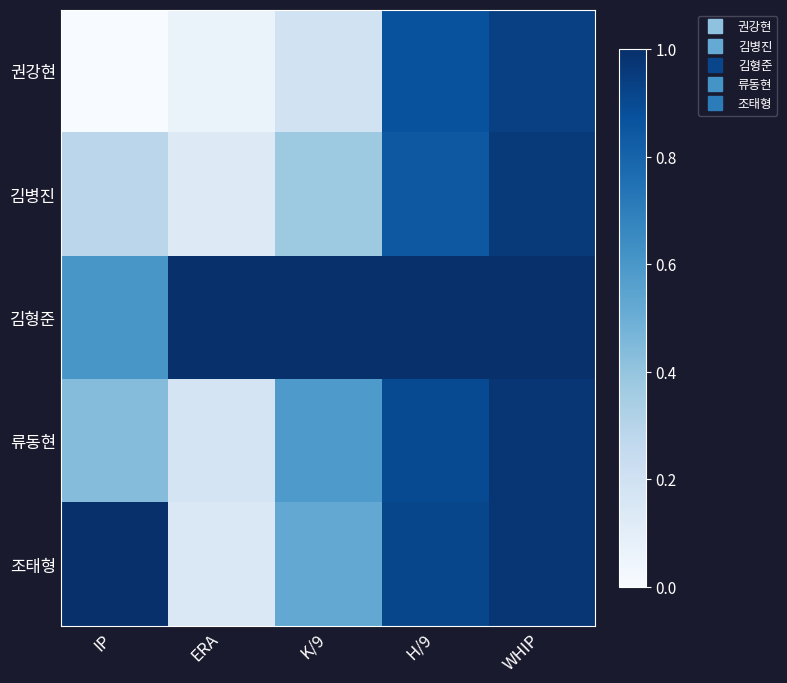

Reading left to right, what are all the values shown in this chart?

권강현: IP=0.0	ERA=0.1	K/9=0.2	H/9=0.9	WHIP=0.9
김병진: IP=0.3	ERA=0.1	K/9=0.4	H/9=0.8	WHIP=1.0
김형준: IP=0.6	ERA=1.0	K/9=1.0	H/9=1.0	WHIP=1.0
류동현: IP=0.4	ERA=0.2	K/9=0.6	H/9=0.9	WHIP=1.0
조태형: IP=1.0	ERA=0.1	K/9=0.5	H/9=0.9	WHIP=1.0